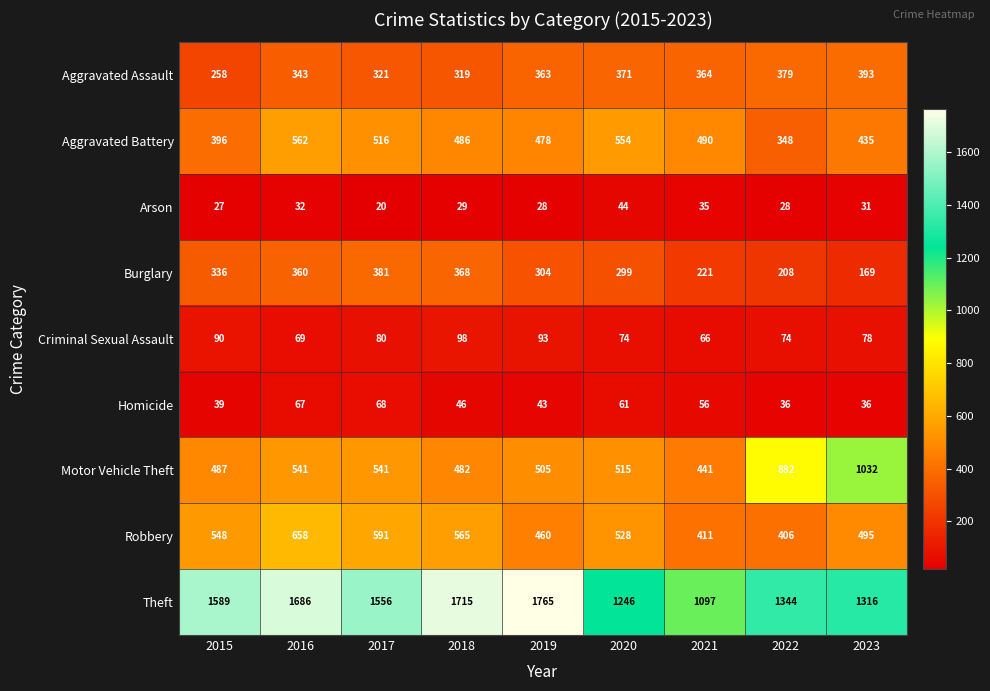

Rank the series by their maximum value, from highest to lowest.

Theft, Motor Vehicle Theft, Robbery, Aggravated Battery, Aggravated Assault, Burglary, Criminal Sexual Assault, Homicide, Arson